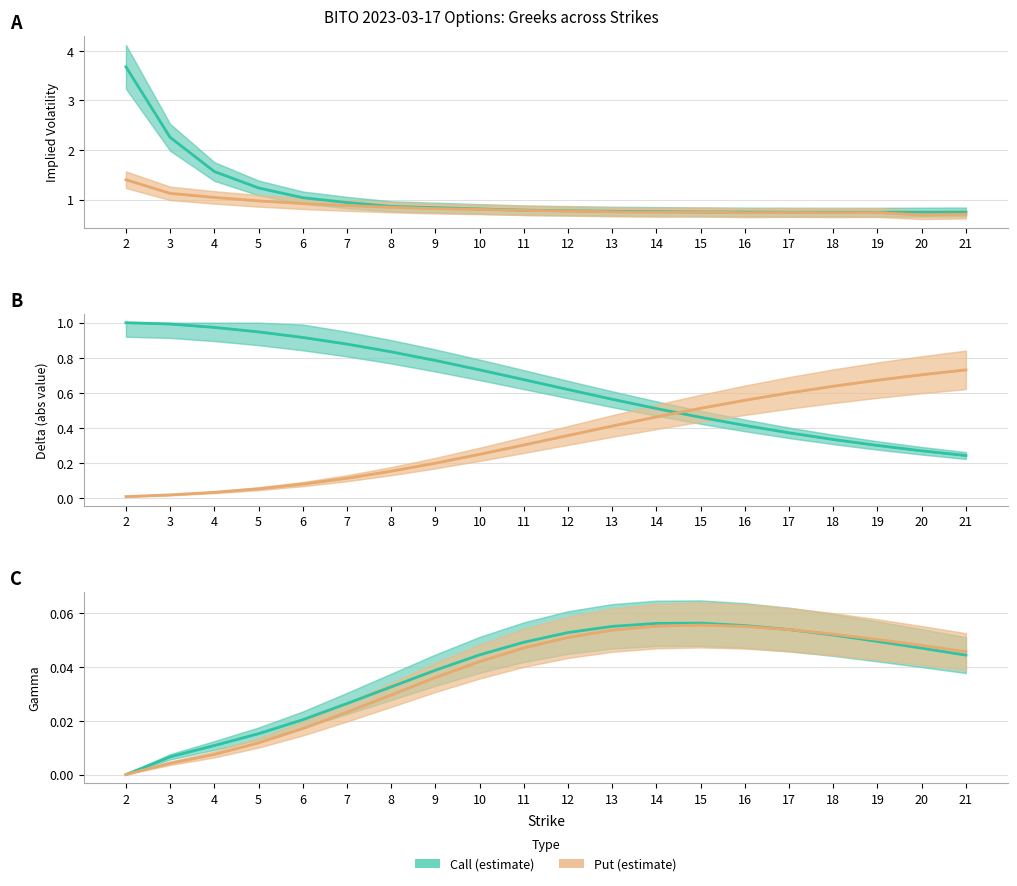

Rank the series by their maximum value, from lowest to highest.

Put (estimate), Call (estimate)